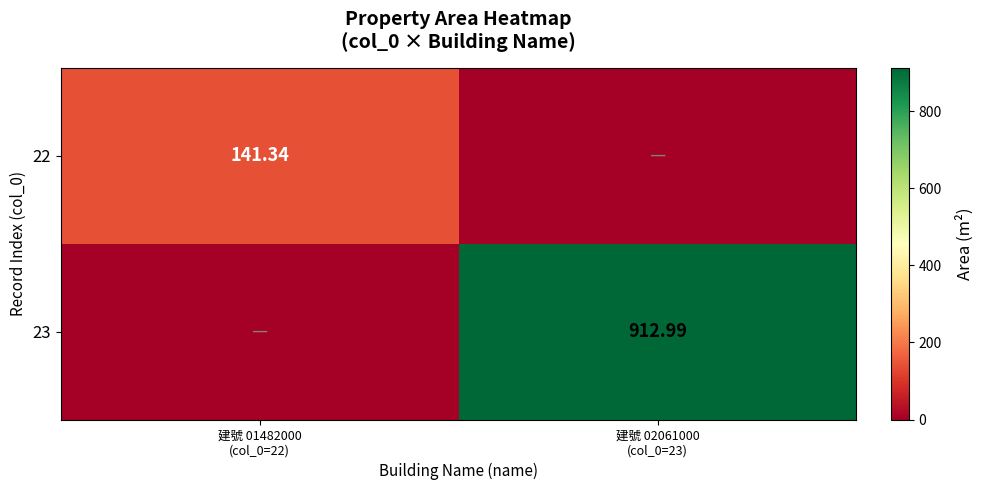

What is the maximum value for 23?

913.0